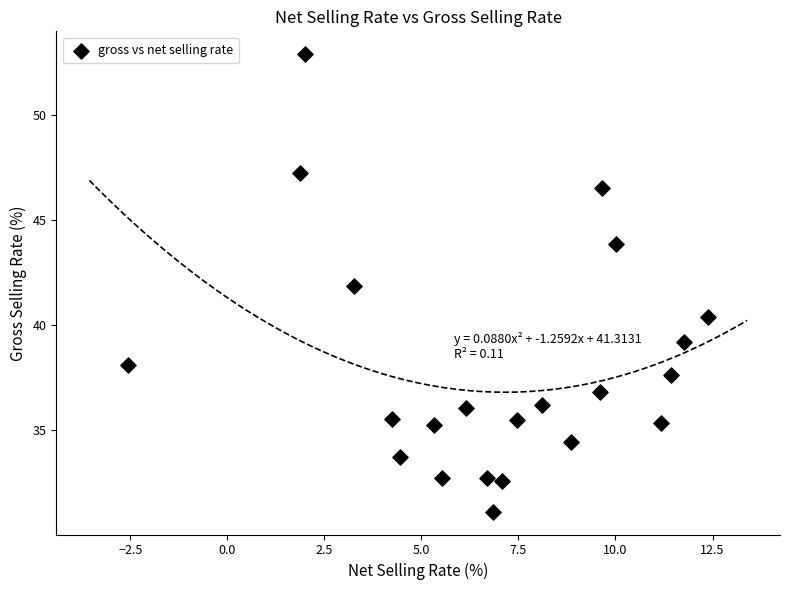

What is the range of Y values (max minus min)?

21.8